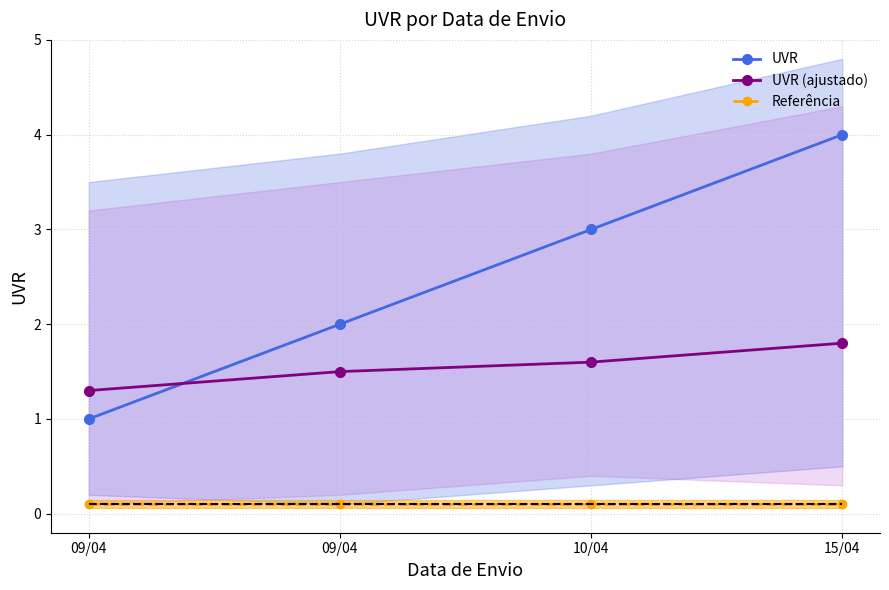

Between 09/04 and 09/04, which is larger?

09/04